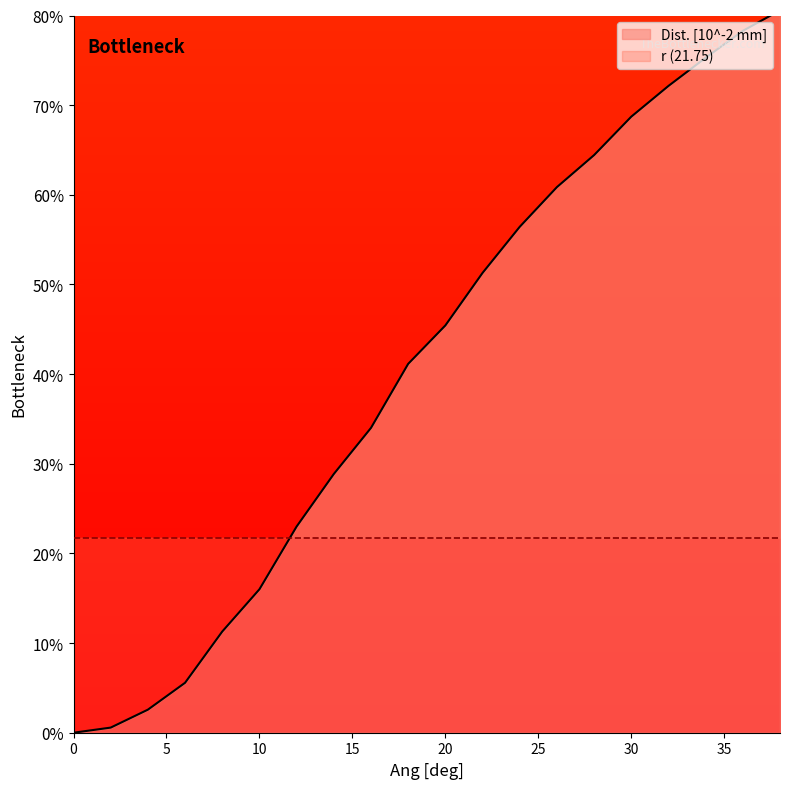

Rank the categories by value from lowest to highest.

0, 2, 4, 6, 8, 10, 12, 14, 16, 18, 20, 22, 24, 26, 28, 30, 32, 34, 36, 38